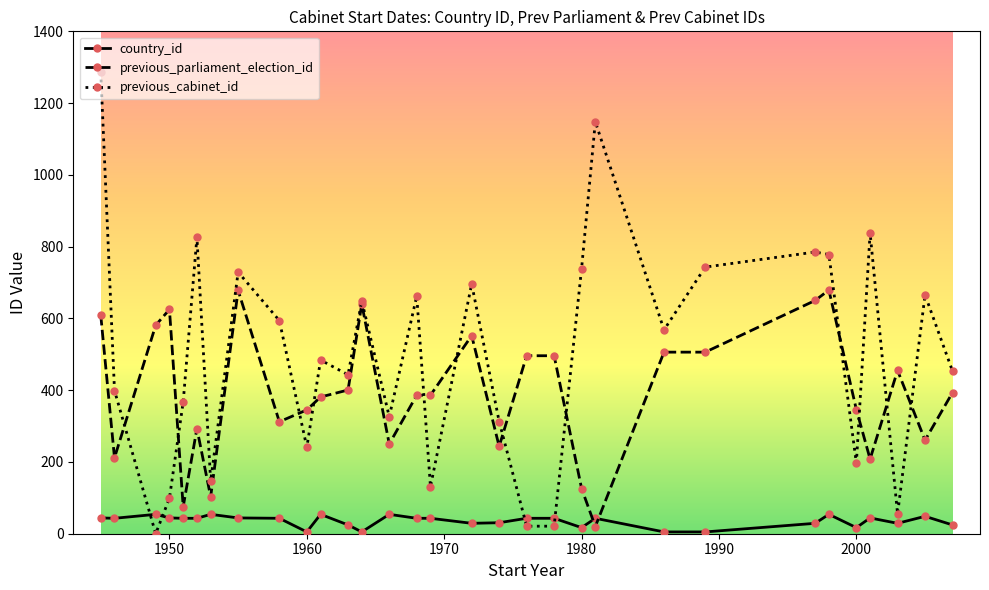

Which series has the largest total across all categories?

previous_cabinet_id